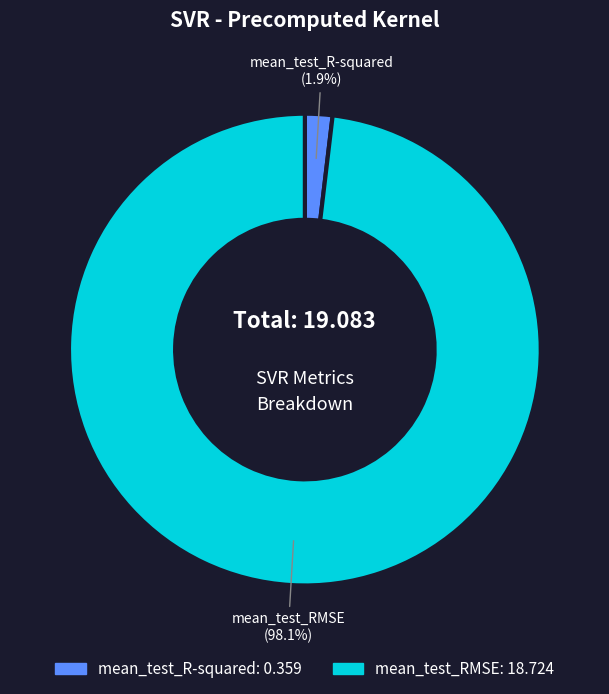

Is the sum of mean_test_R-squared and mean_test_RMSE greater than half?

Yes